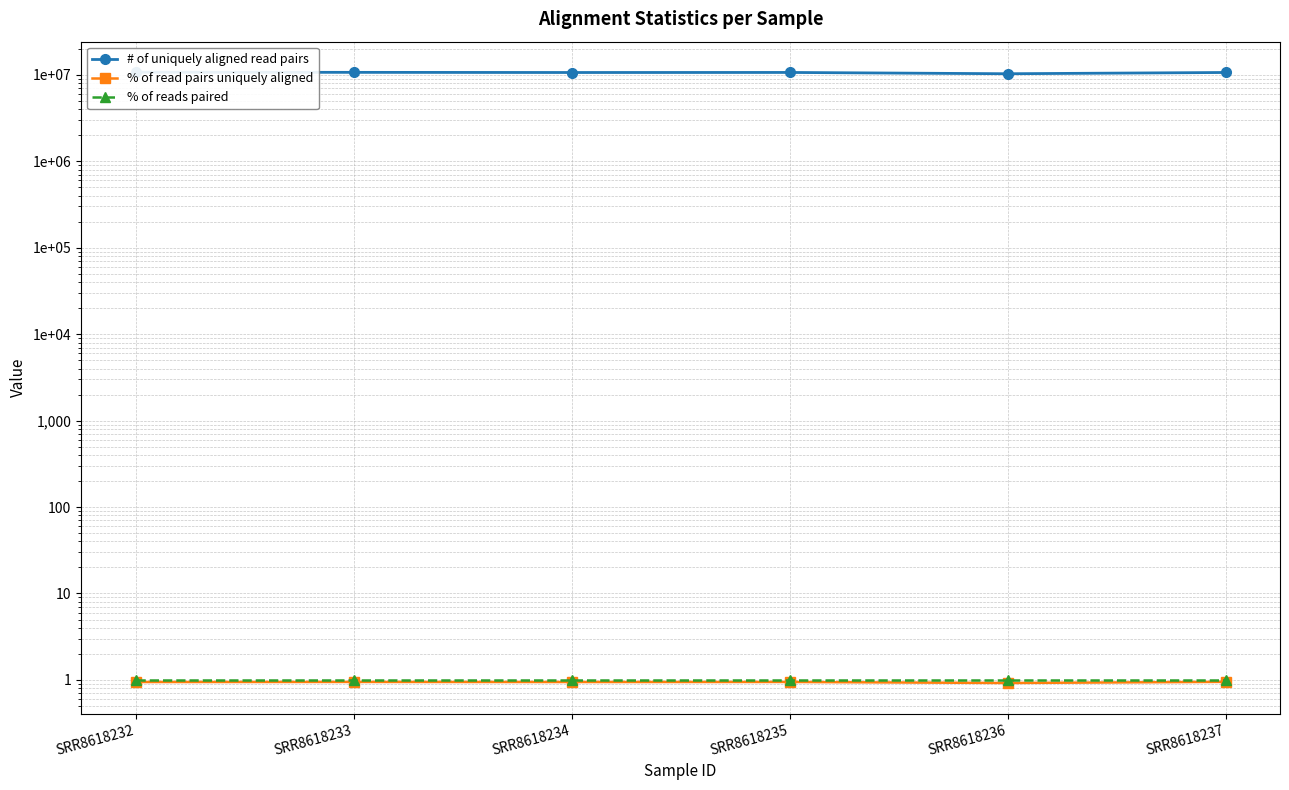

How many lines are shown in the chart?

3